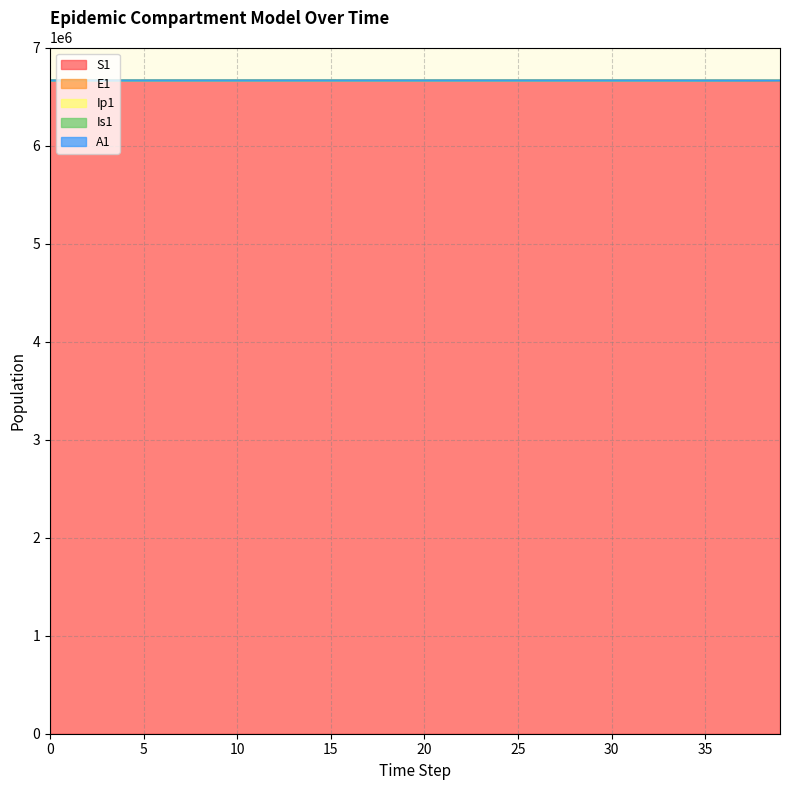

Which series has the widest spread of values?

S1